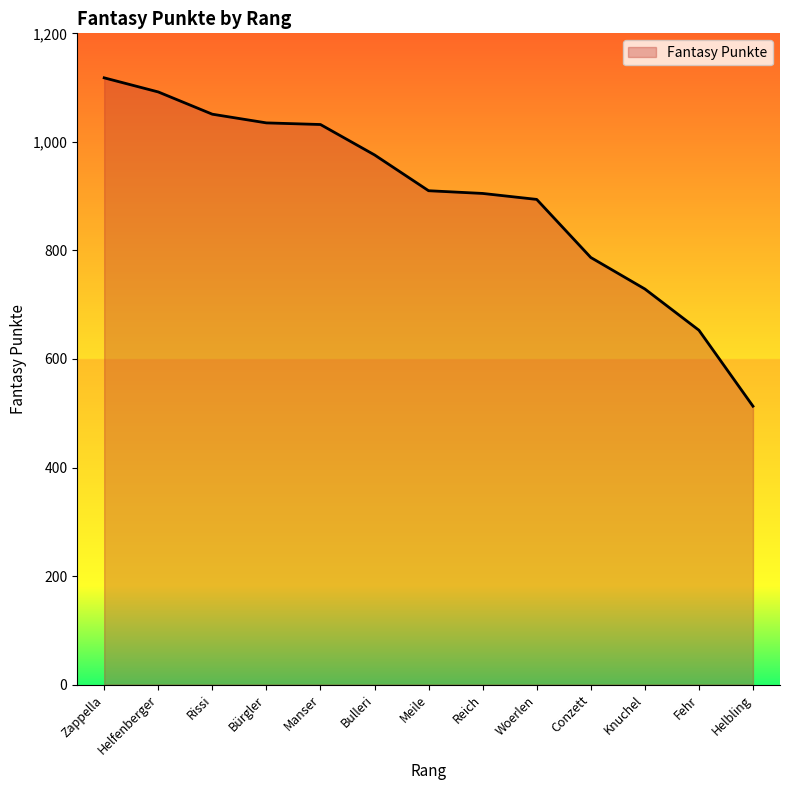

Where is the data nearest to the value 815?

Conzett